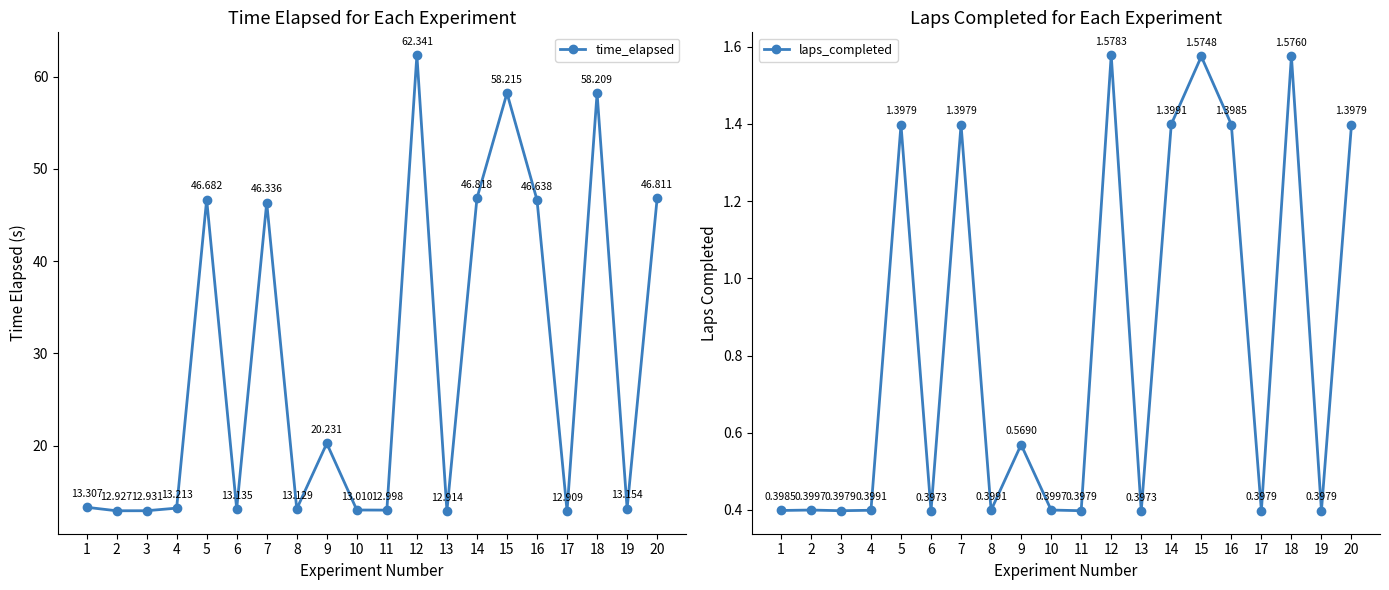

How many data points in time_elapsed are less than 13?

5